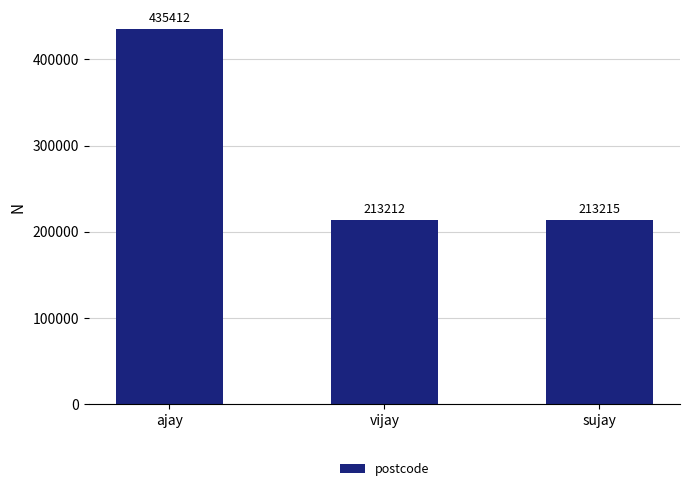

Reading right to left, transcribe all the data shown in this chart.

sujay=213215	vijay=213212	ajay=435412